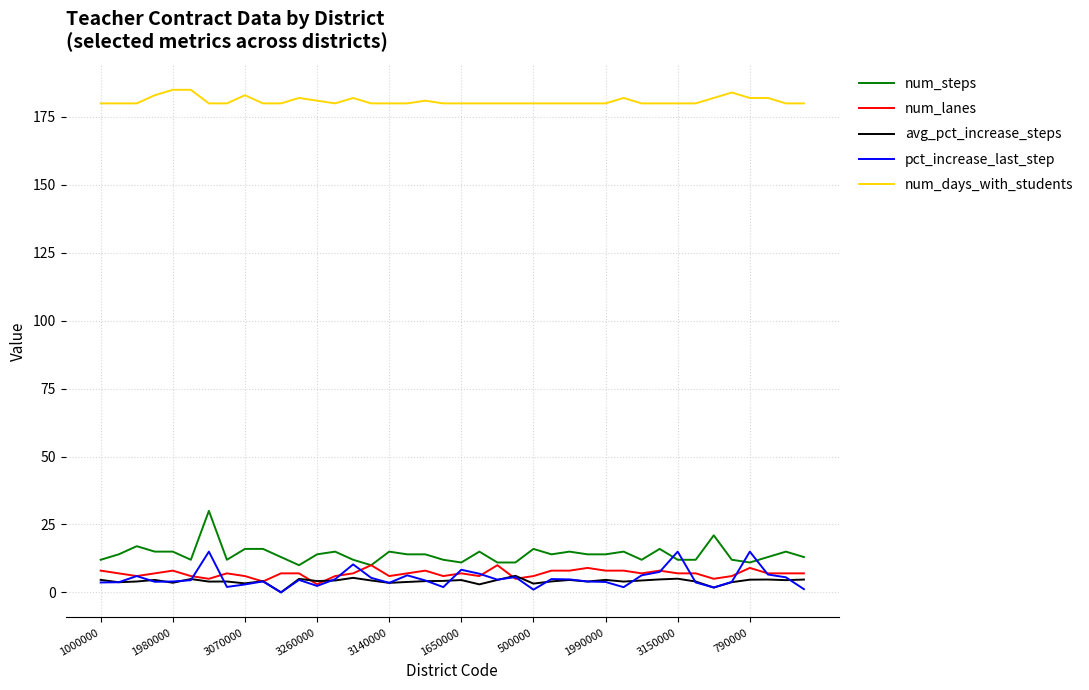

True or false: pct_increase_last_step and num_days_with_students intersect in this chart.

False